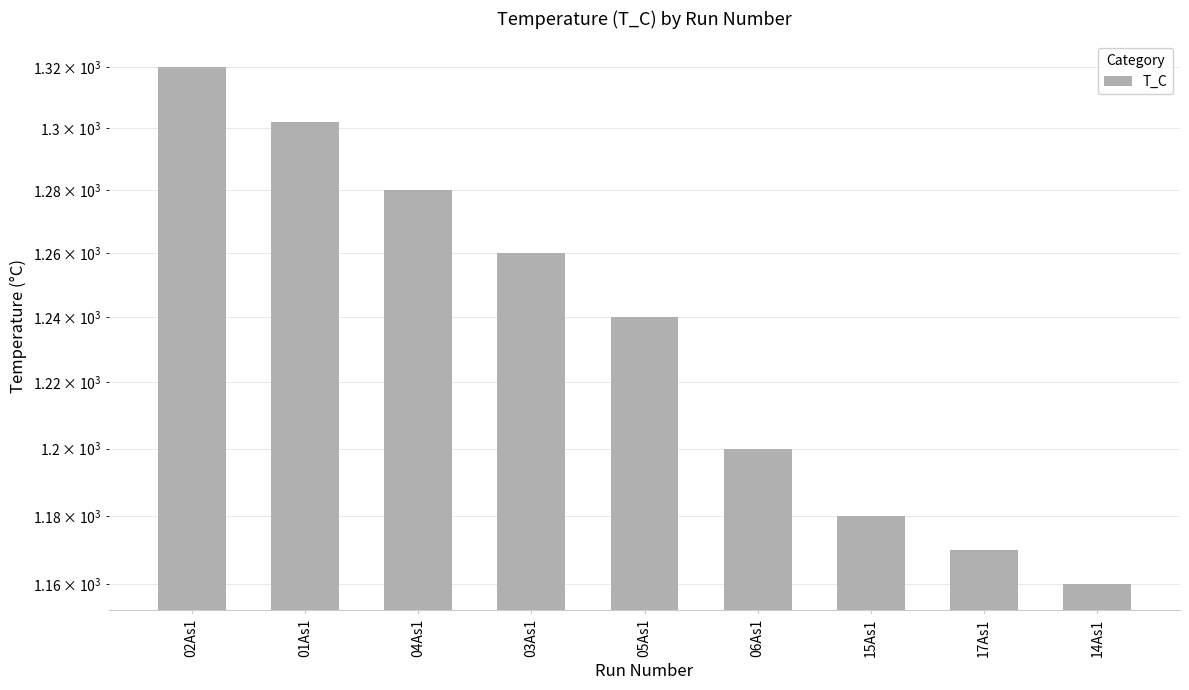

Reading right to left, transcribe all the data shown in this chart.

14As1=1160	17As1=1170	15As1=1180	06As1=1200	05As1=1240	03As1=1260	04As1=1280	01As1=1302	02As1=1320